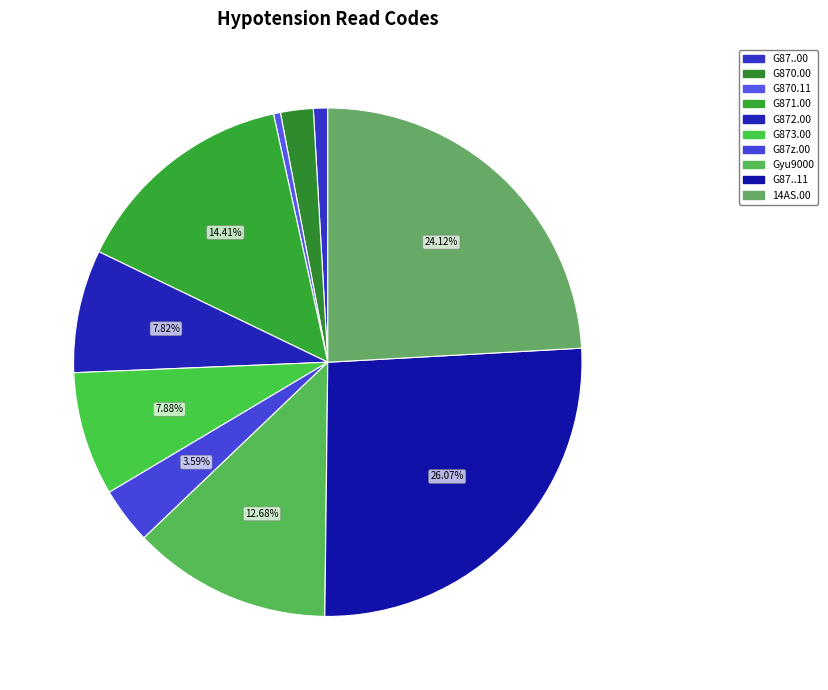

To the nearest percent, what portion does G873.00 represent?

8%